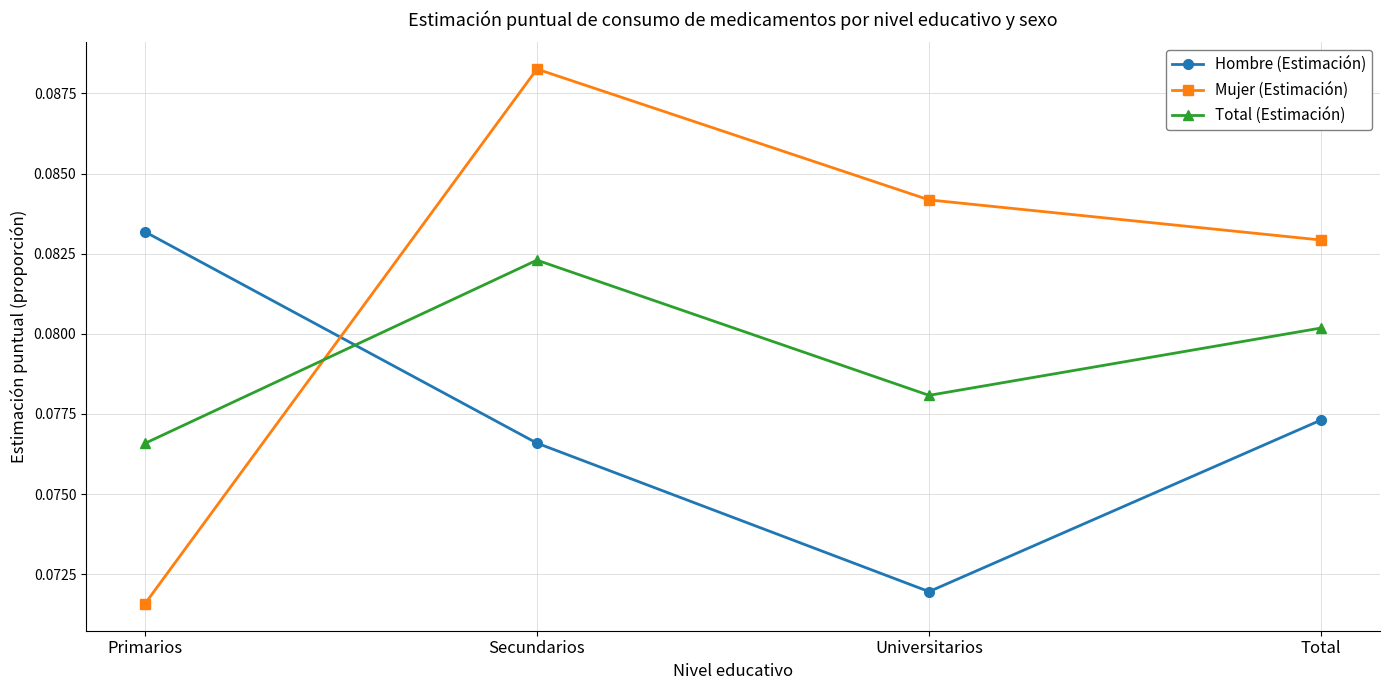

What position from the right is Universitarios?

2